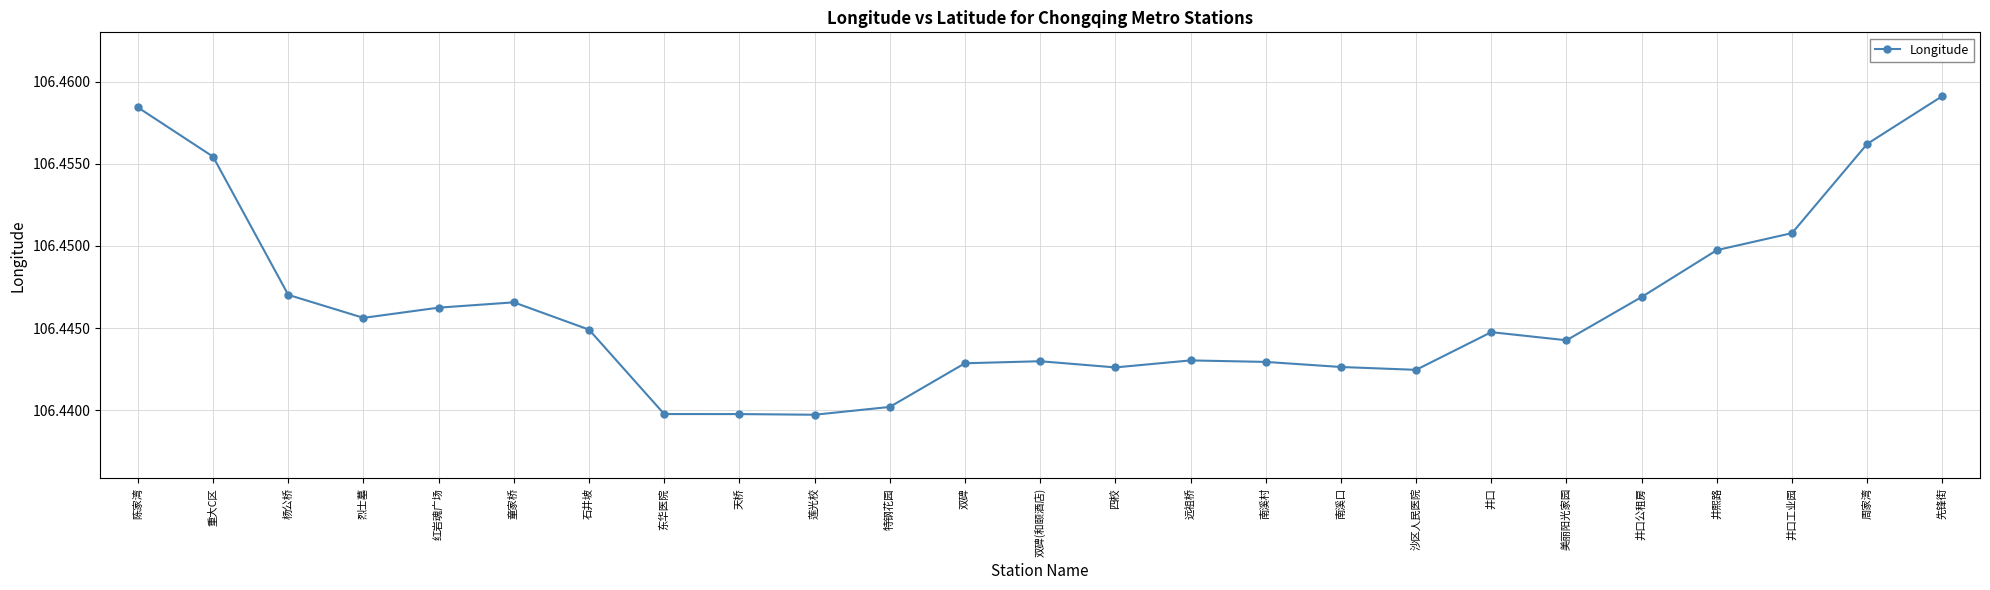

The chart shows a value of 62.9 at 井熙路. True or false?

False